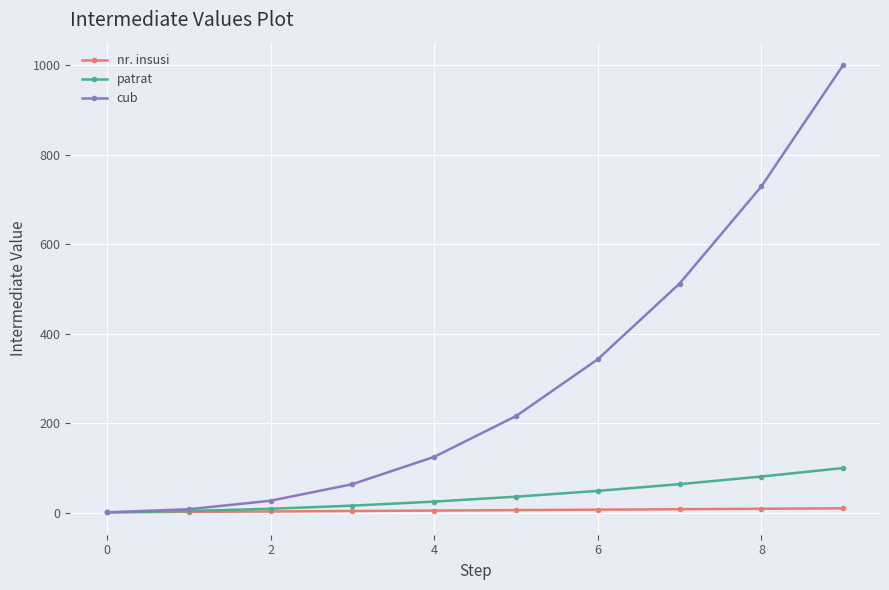

Which series has the largest total across all categories?

cub